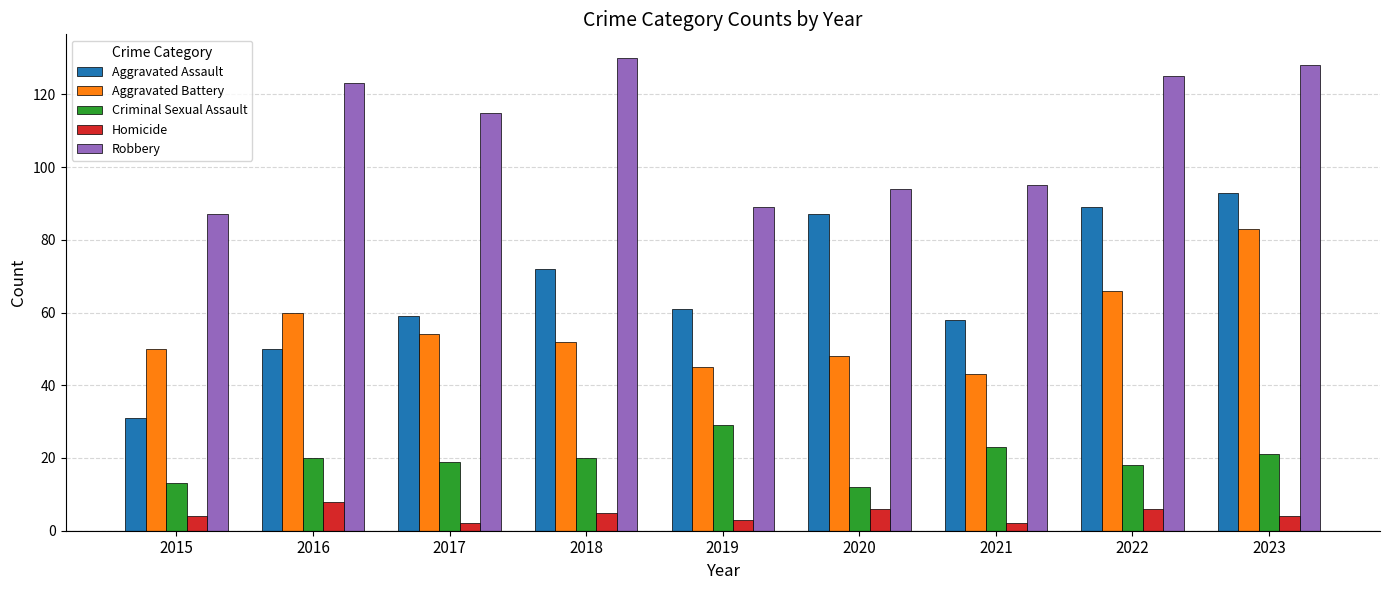

At which label does Homicide reach its peak?

2016